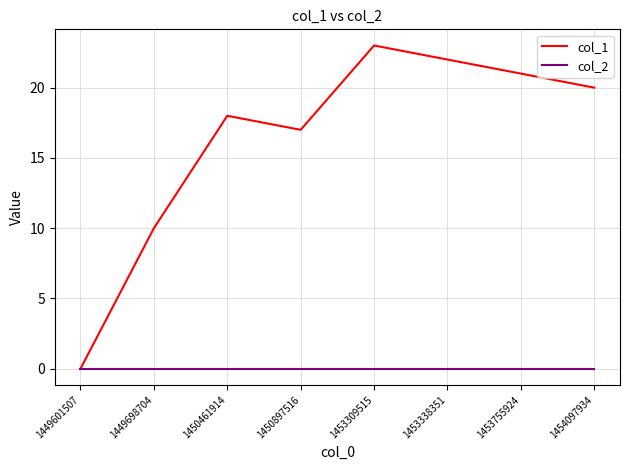

At which label does col_1 first exceed 20?

1453309515